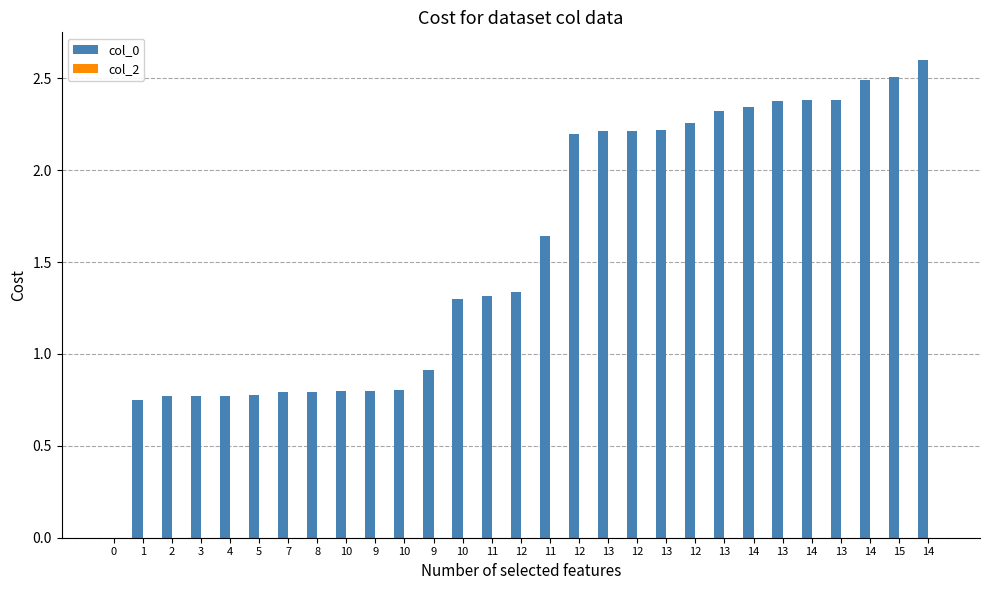

Are the bars horizontal?

No